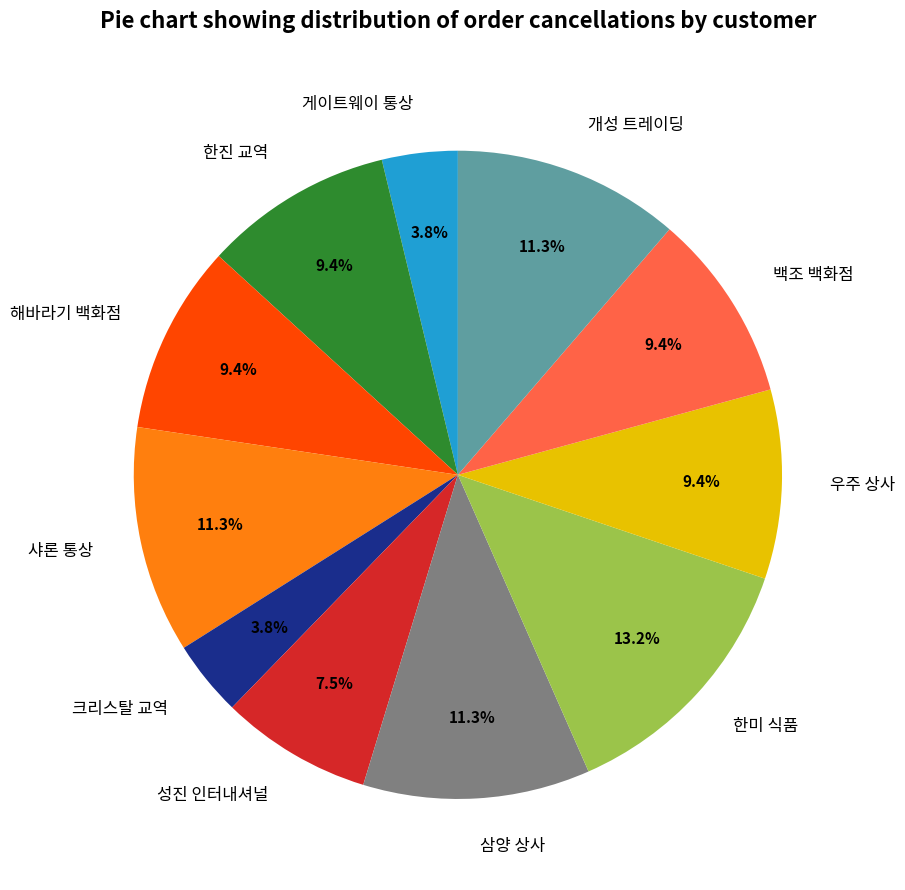

What is the ratio of the value at 게이트웨이 통상 to the value at 삼양 상사?

0.3